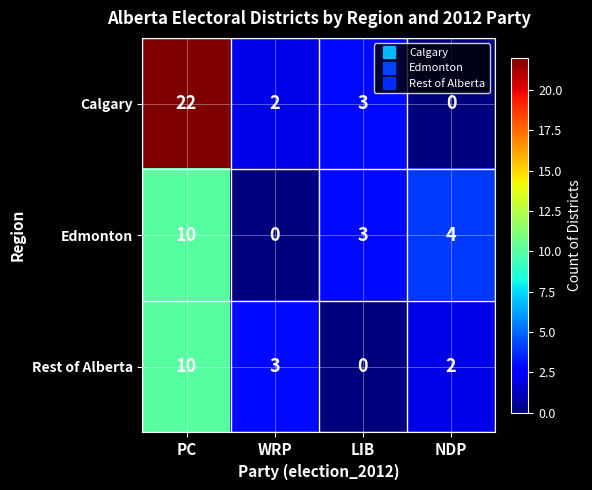

What is the difference between the second highest and minimum values in the Edmonton series?

4